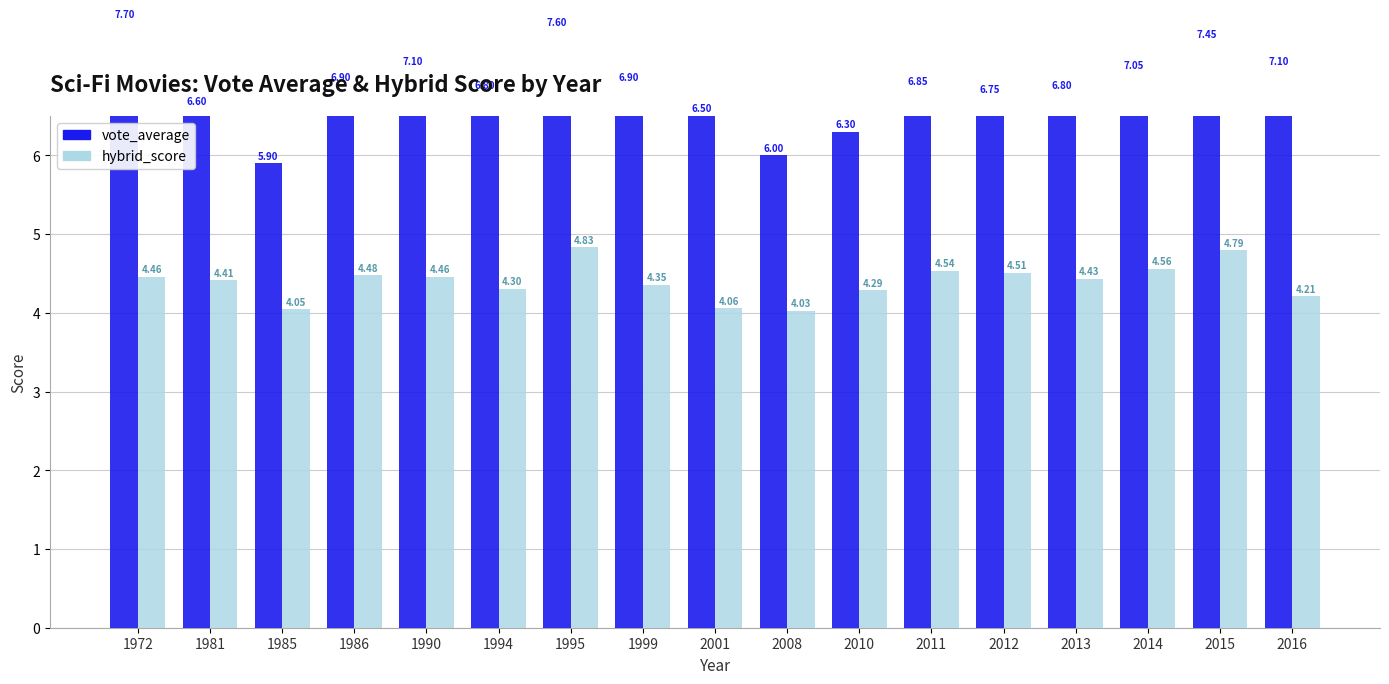

The value of vote_average at 1990 is 7.1. True or false?

True